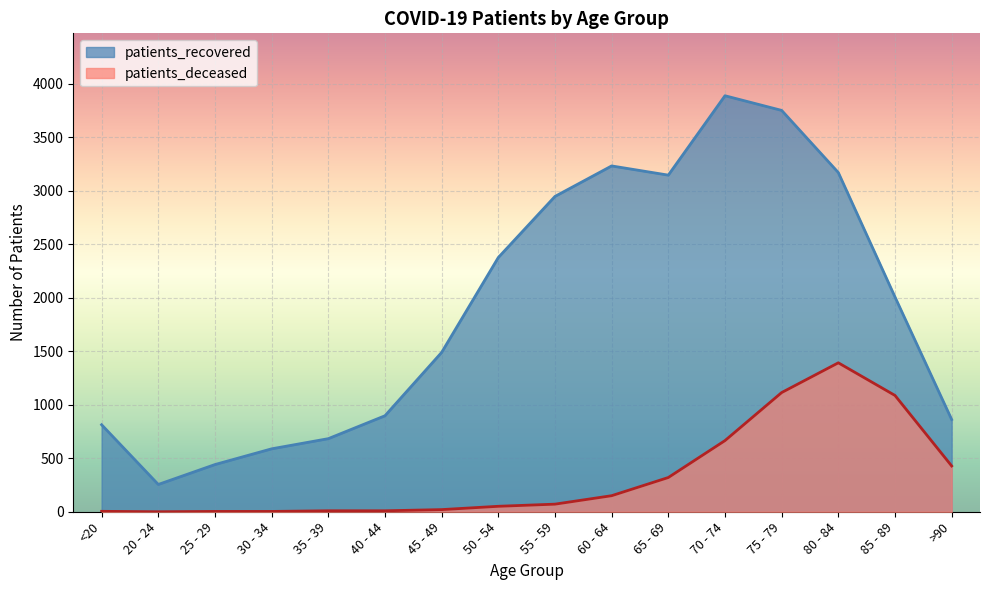

What is the difference between the maximum and minimum values in the patients_recovered series?

3633